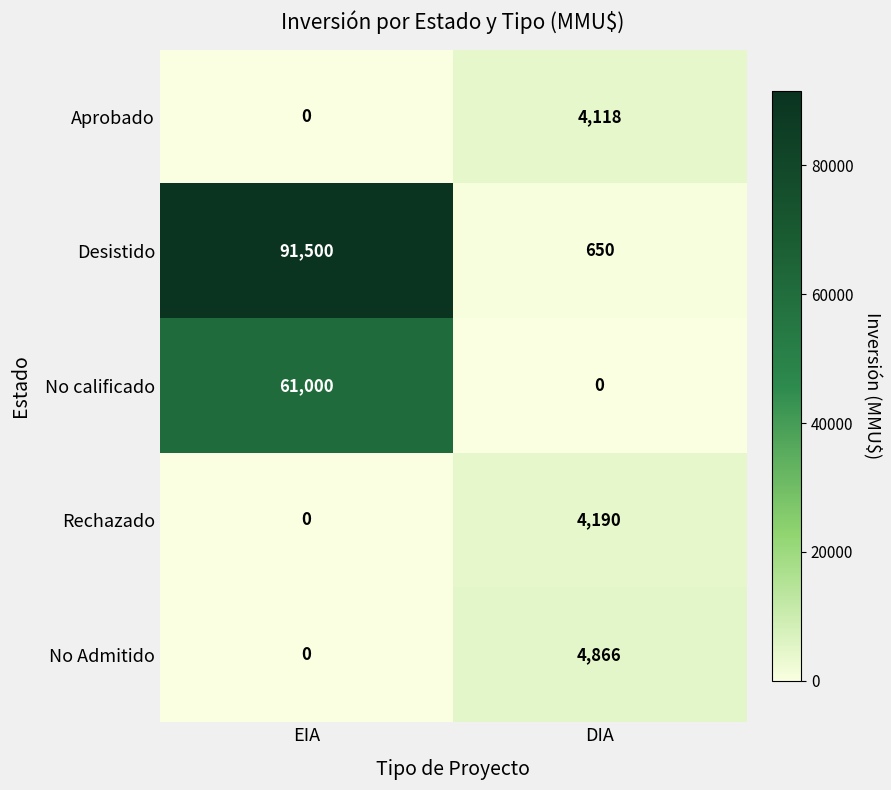

Which series changed the most between EIA and DIA?

Desistido